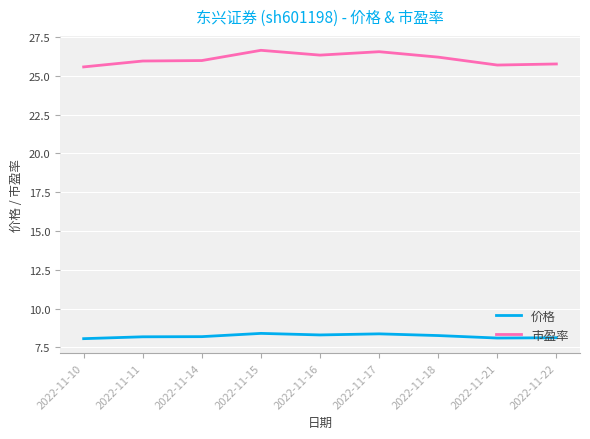

List the series in order of their overall mean, lowest first.

价格, 市盈率